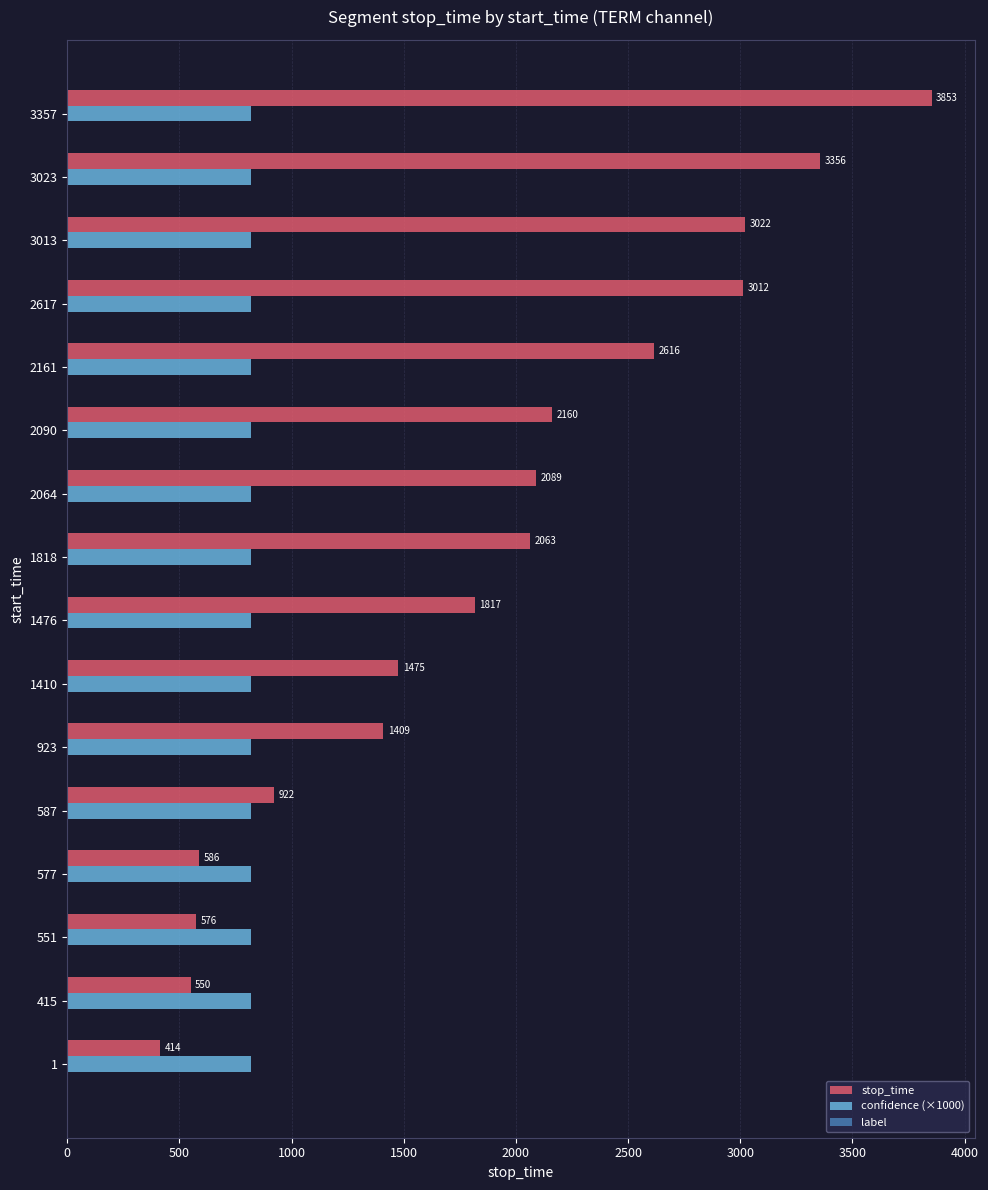

What is the sum of the stop_time values at 923 and 2090?

3569.0